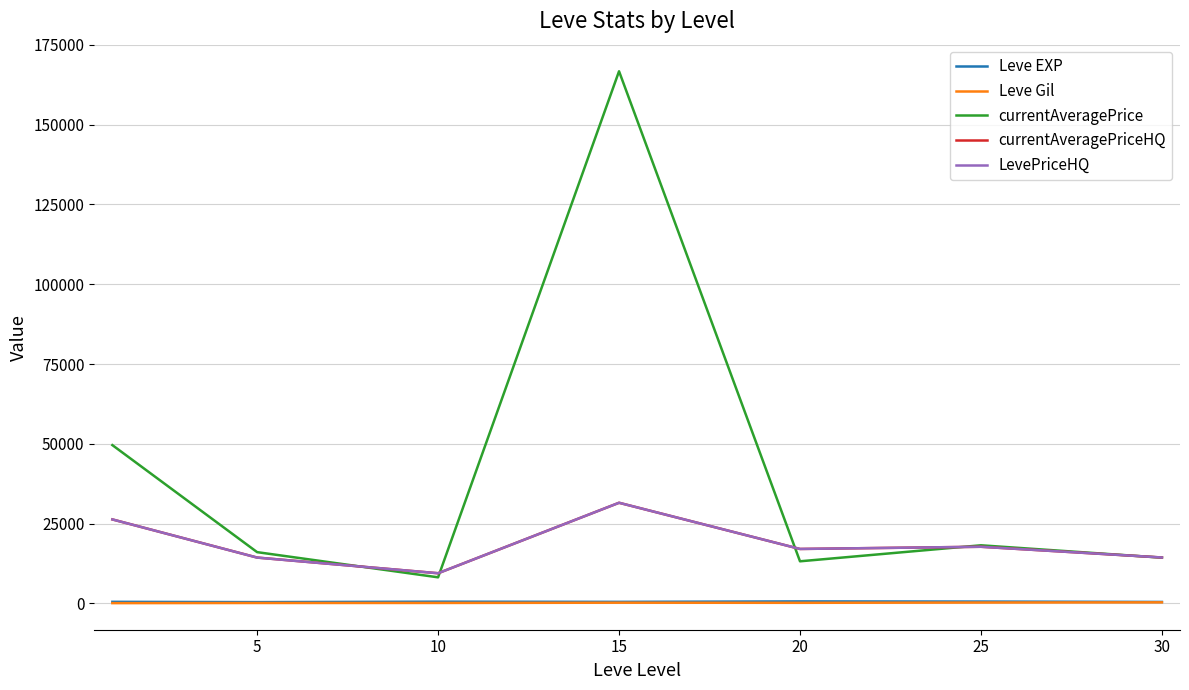

True or false: Leve EXP and currentAveragePrice cross at least once.

False